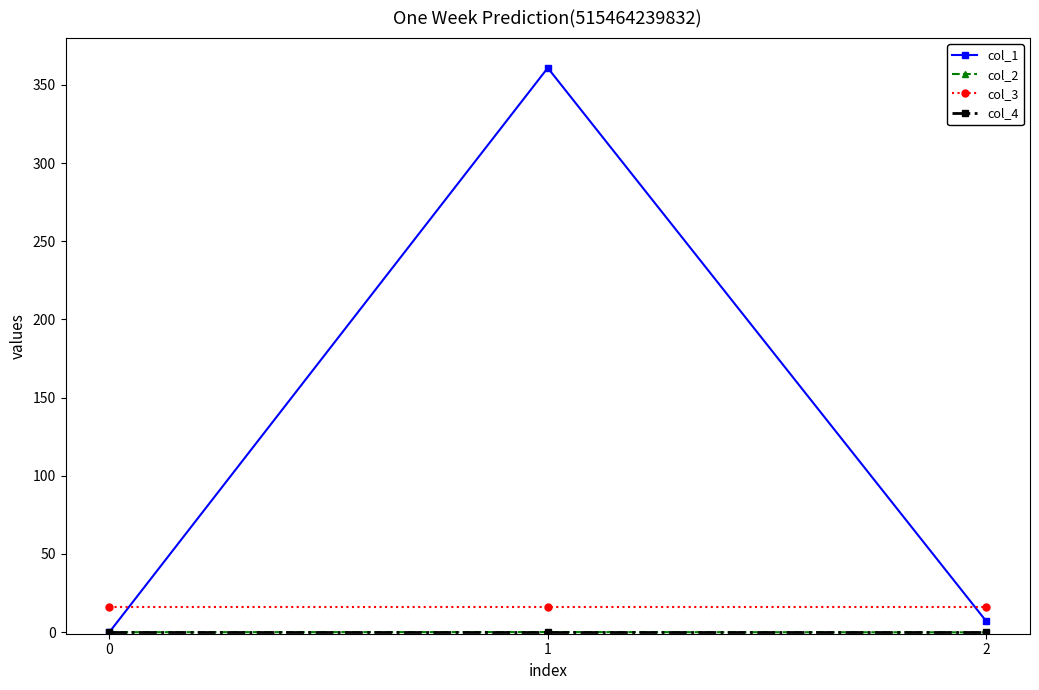

What is the lowest value of the col_3 series?

16.0